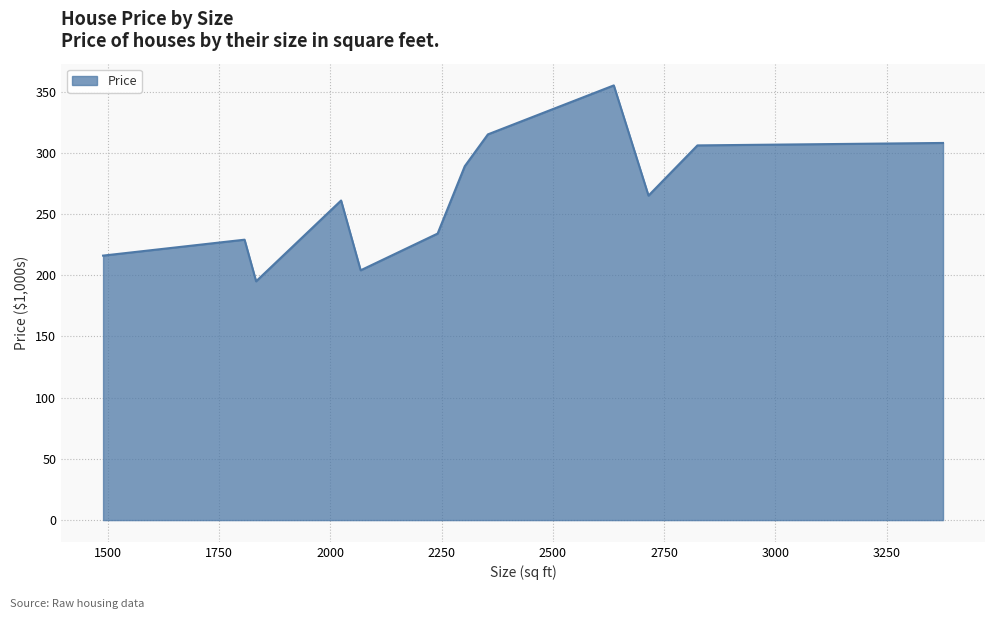

How many series are shown in this chart?

1